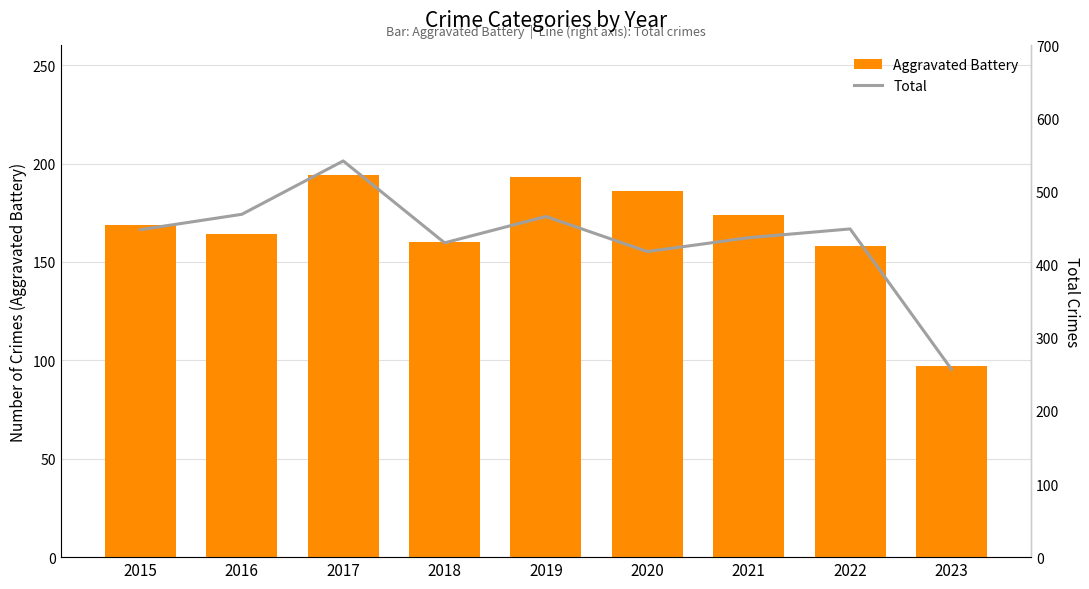

What is the value of the Aggravated Battery bar at the 1st from the left?

169